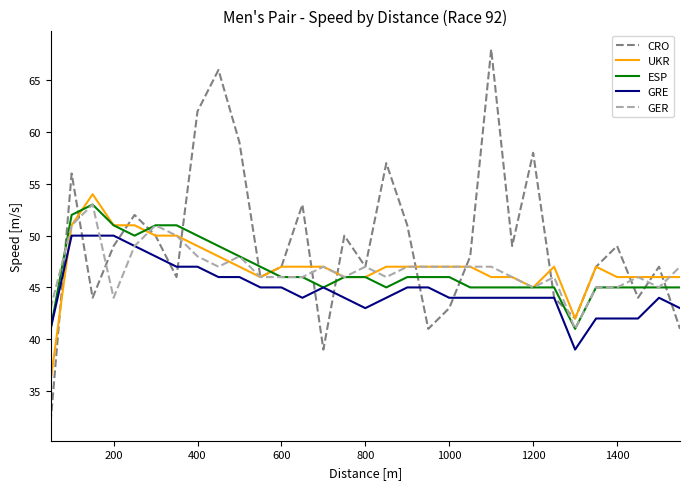

What is the difference between the second highest and second lowest values in the UKR series?

9